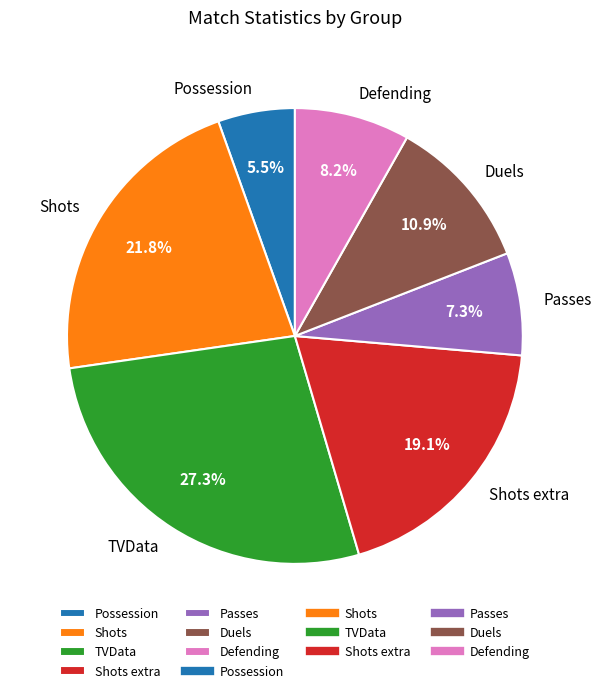

Is it true that Shots is 30% of the pie?

False